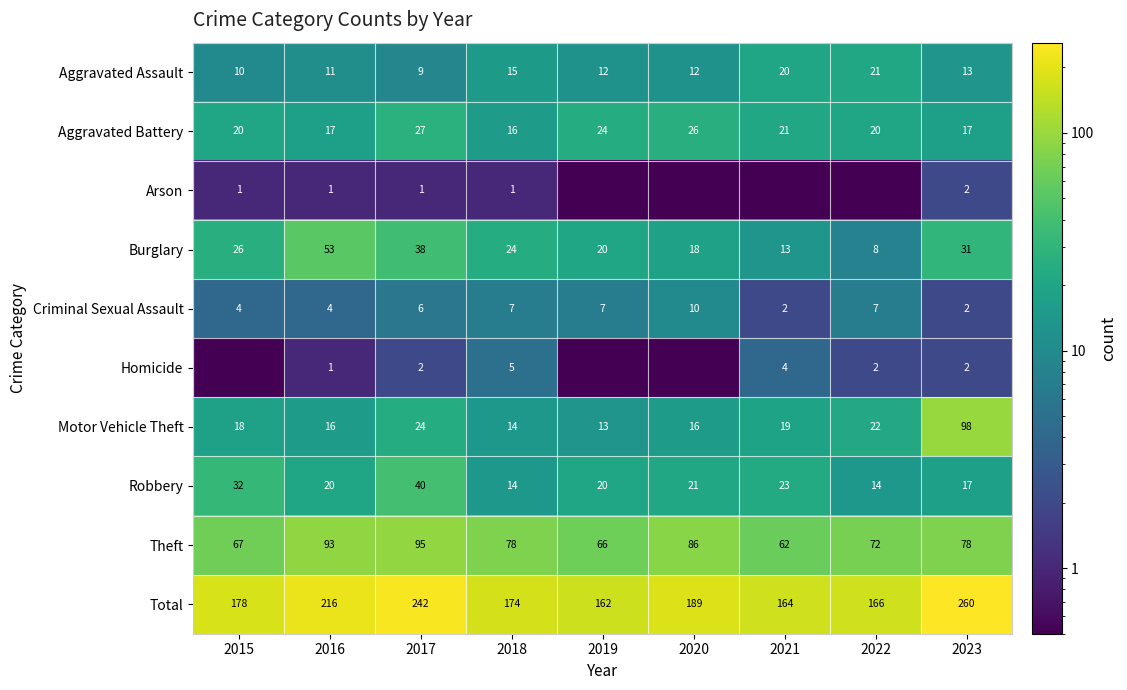

Is the value of Criminal Sexual Assault at 2020 greater than the value of Robbery at 2018?

No